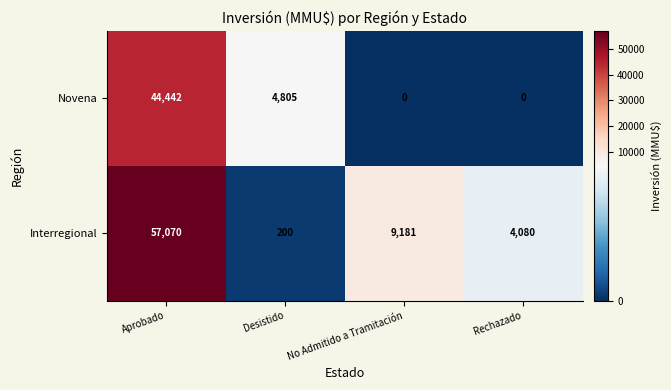

What is the minimum value for Interregional?

200